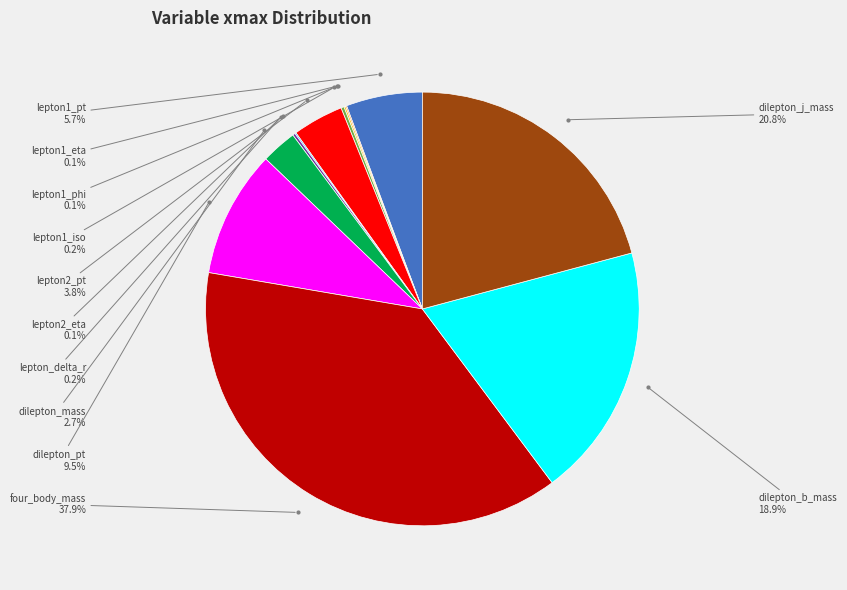

To the nearest percent, what percentage of the pie is lepton1_pt?

6%